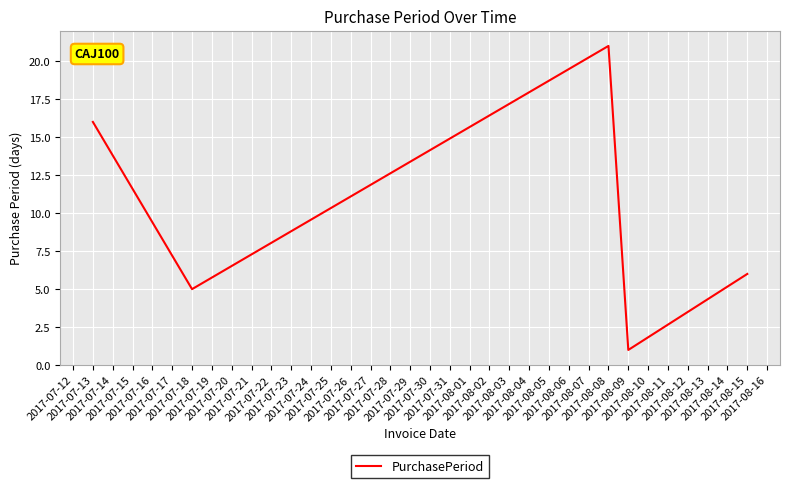

Is this an area chart (filled region under the line)?

No